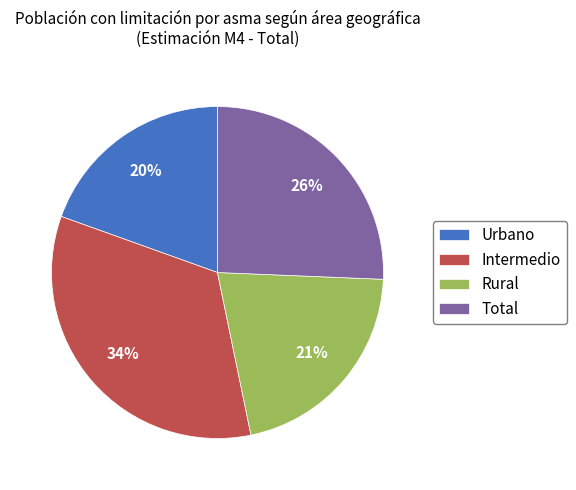

Rank the categories by value from highest to lowest.

Intermedio, Total, Rural, Urbano